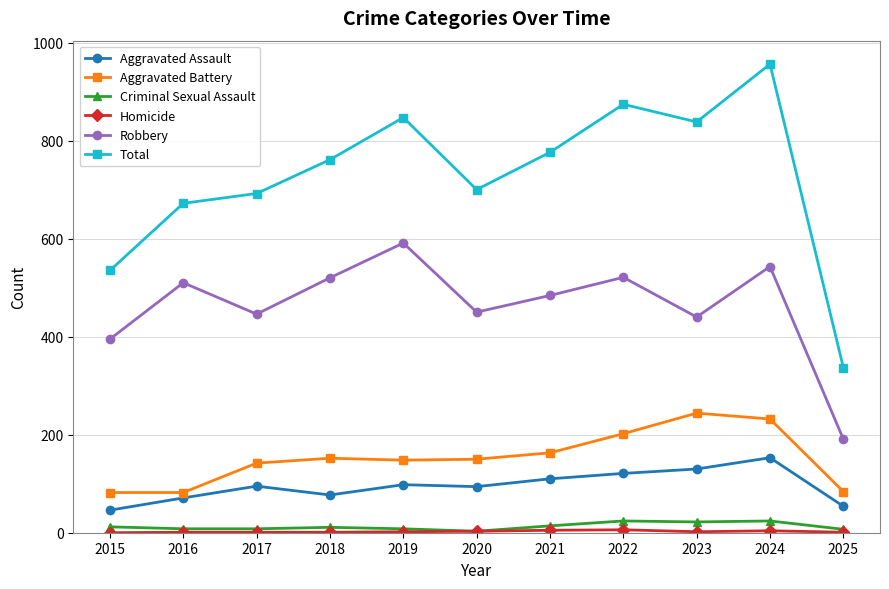

Where is Robbery nearest to the value 391?

2015